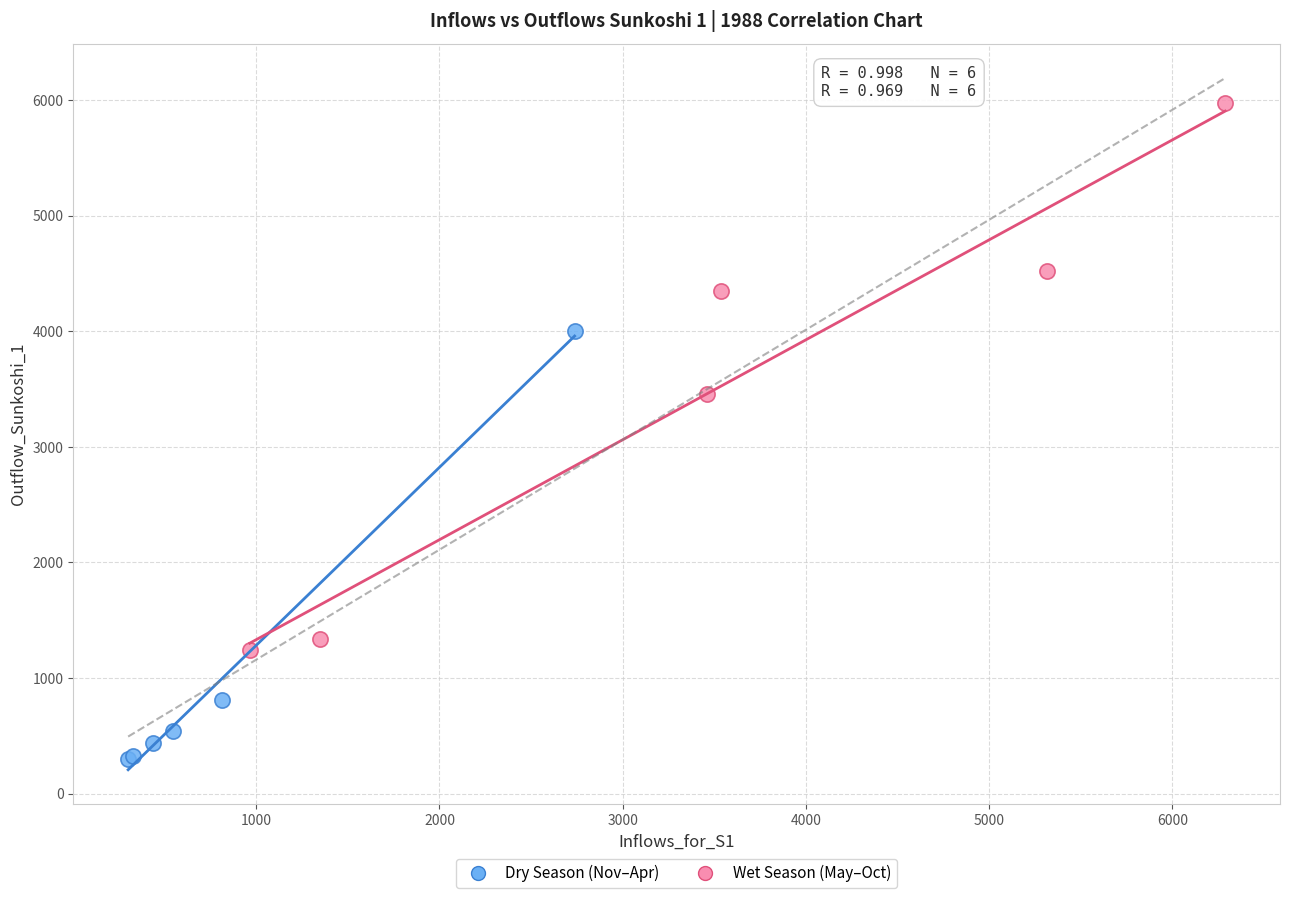

Which series has the largest Y range (max minus min)?

Wet Season (May–Oct)